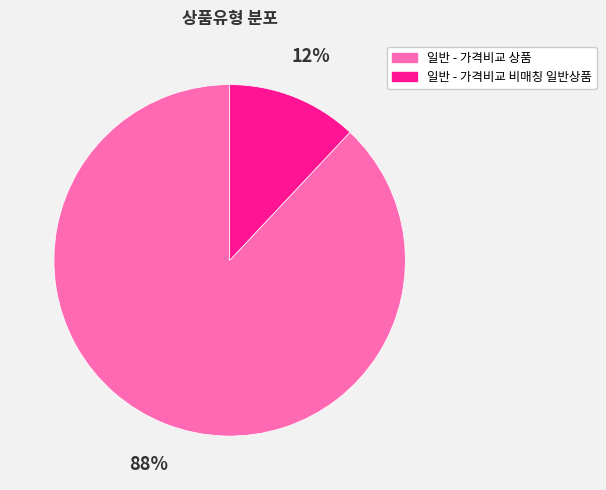

Rank the categories by value from lowest to highest.

일반 - 가격비교 비매칭 일반상품, 일반 - 가격비교 상품